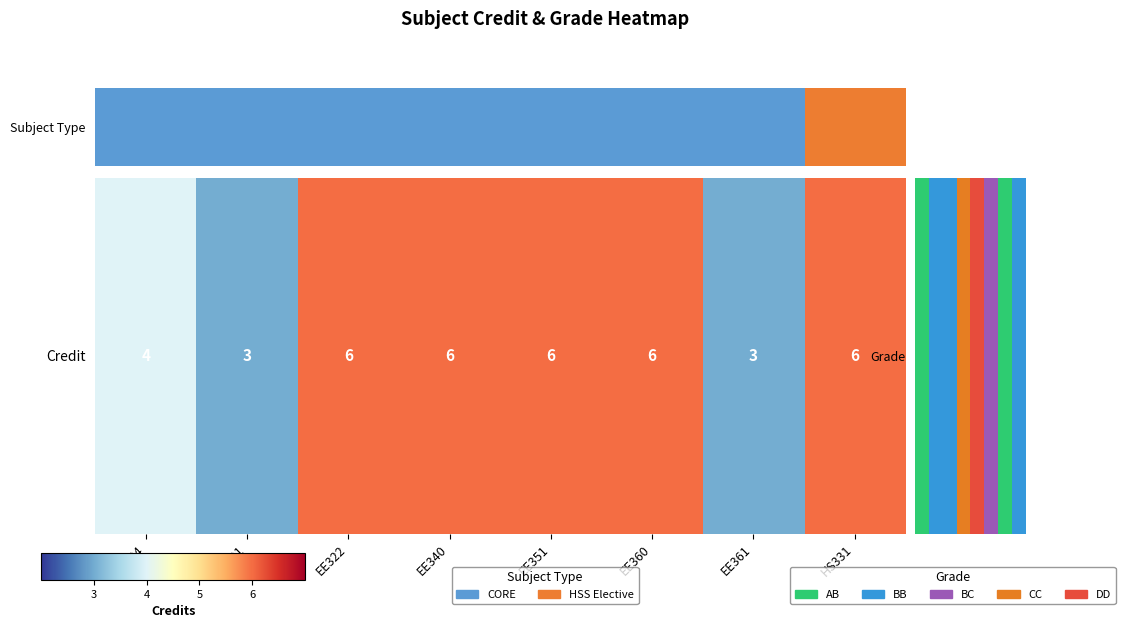

What is the difference between the maximum and minimum values?

3